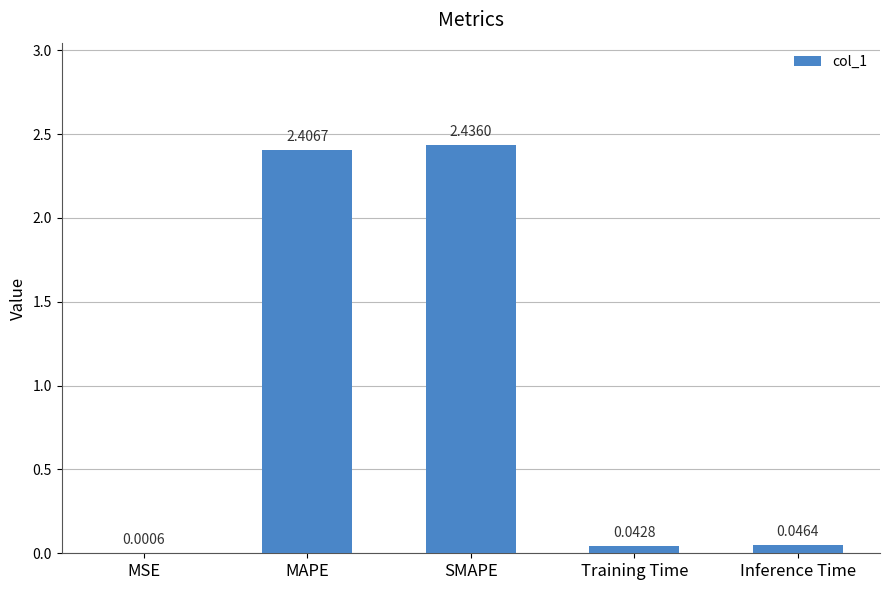

At which category does the chart reach its peak across all series?

SMAPE